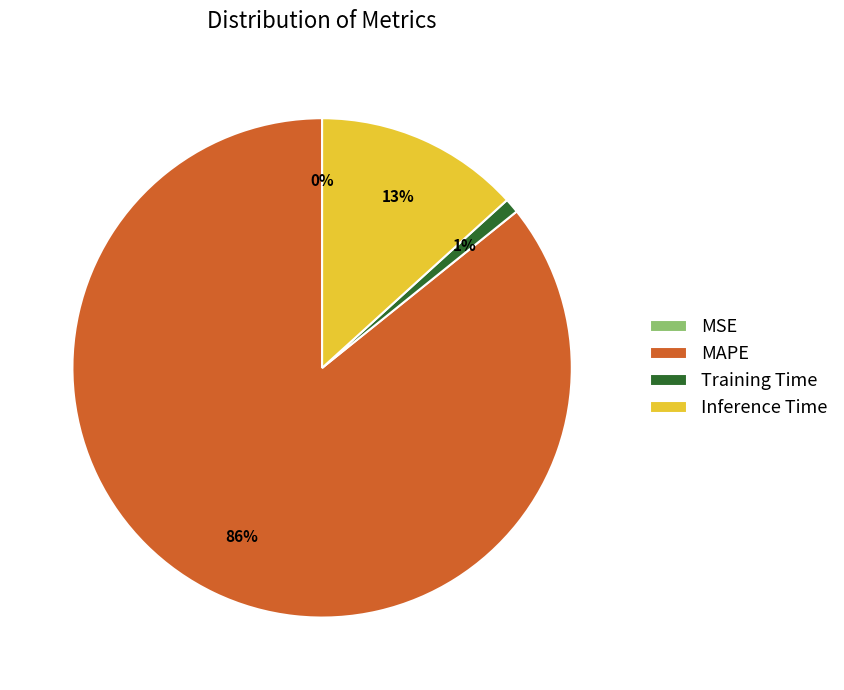

To the nearest percent, what percentage of the pie is Inference Time?

13%